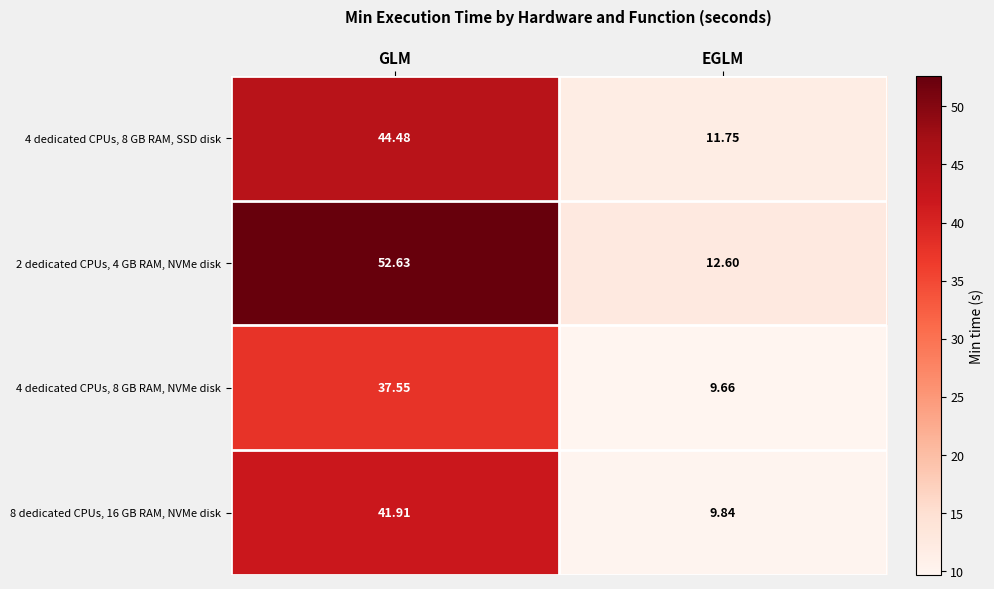

Count the number of categories in the chart.

2